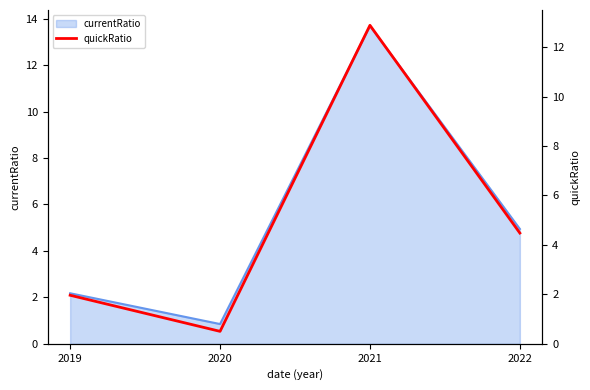

True or false: the data shows 0.5 at 2020.

True